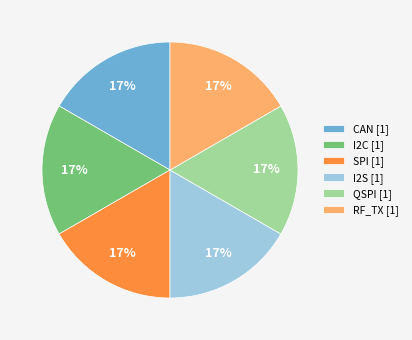

How many slices are in this pie chart?

6